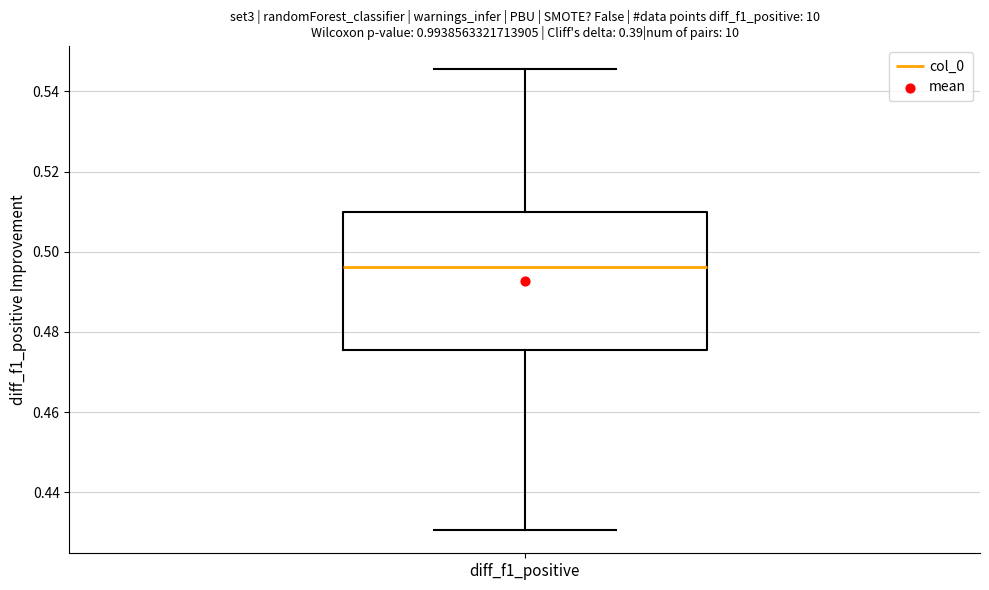

Transcribe this box plot: give where the median line is, the range the box spans, and where the two whiskers end, as read against the y-axis. The values are not printed on the chart, so give them approximately, as read against the axis.

median 0.496, box 0.476 to 0.510, whiskers 0.430 to 0.546